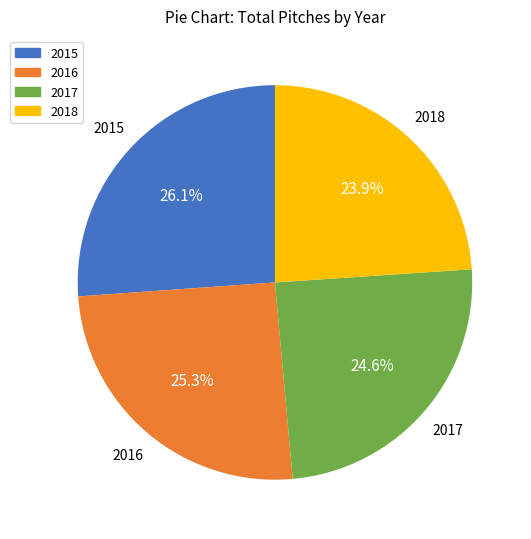

Between 2015 and 2017, which is larger?

2015